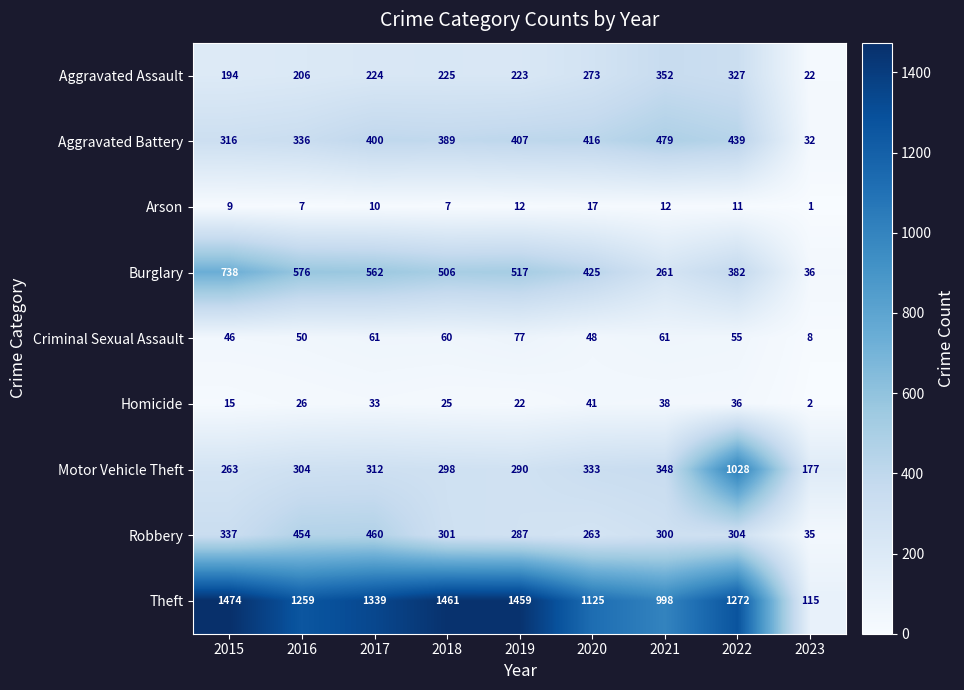

What is the difference between the Burglary values at 2017 and 2016?

14